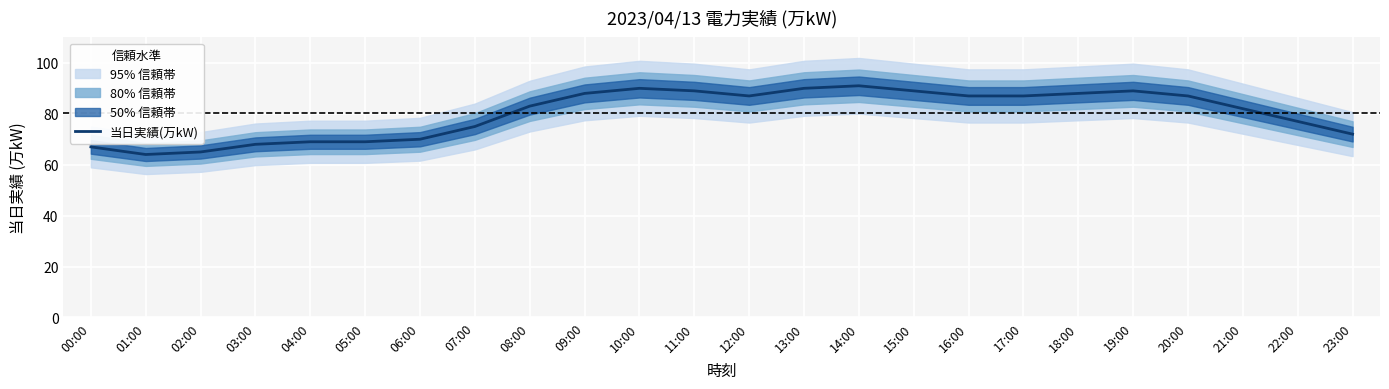

What is the value of the 5th point from the left?

69